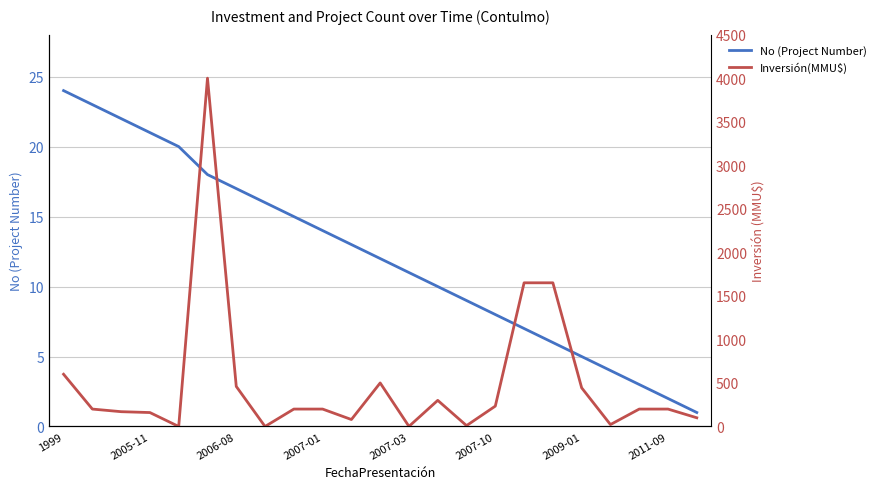

How many lines are shown in the chart?

2